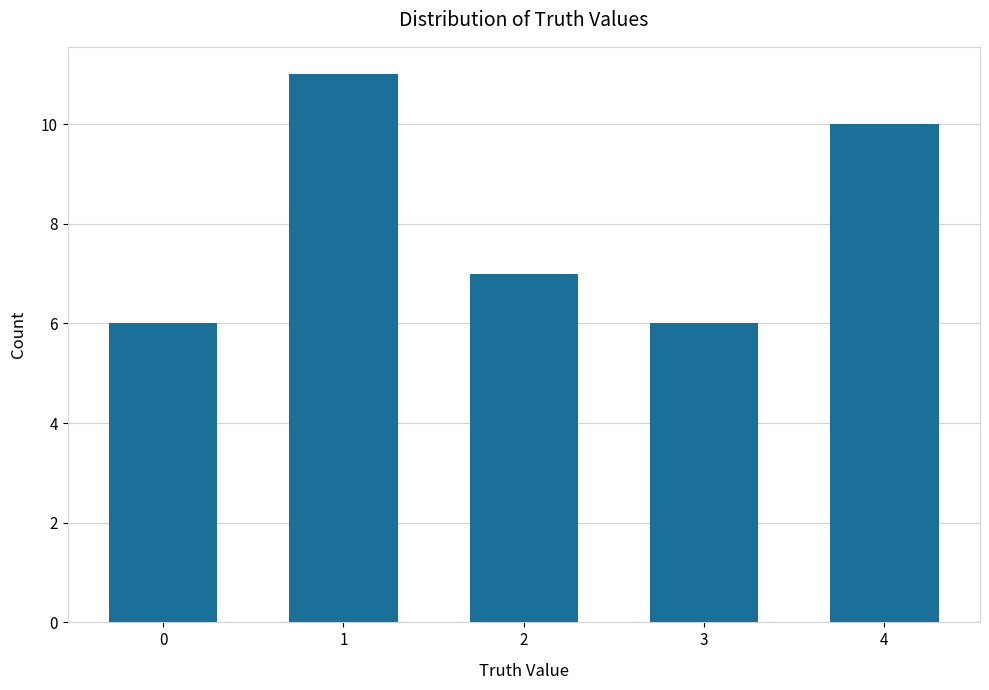

What is the difference between the second highest and second lowest values?

4